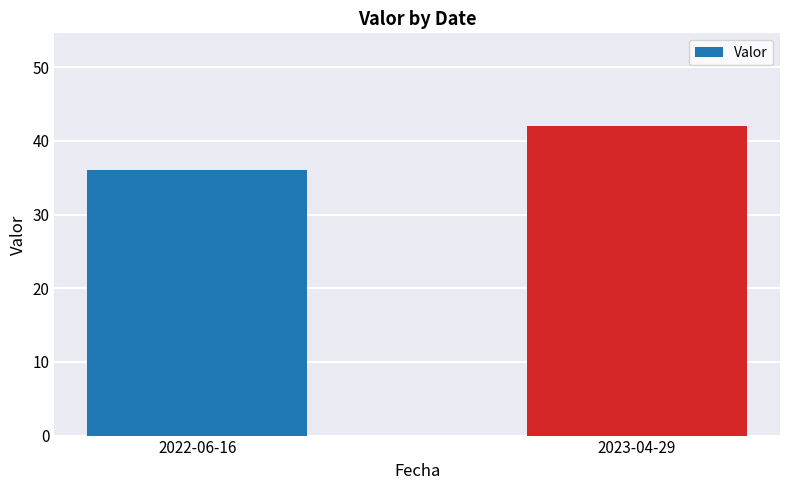

What is the change in value from 2022-06-16 to 2023-04-29?

+6